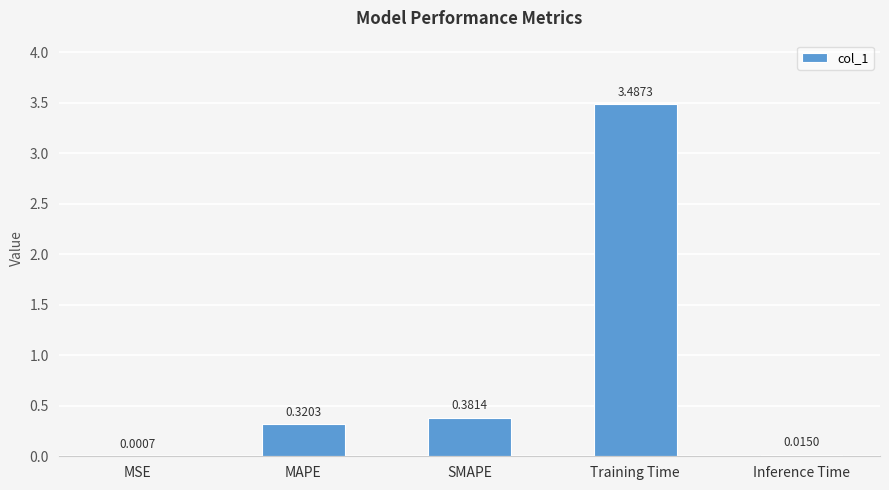

Which category has the highest value across all series?

Training Time